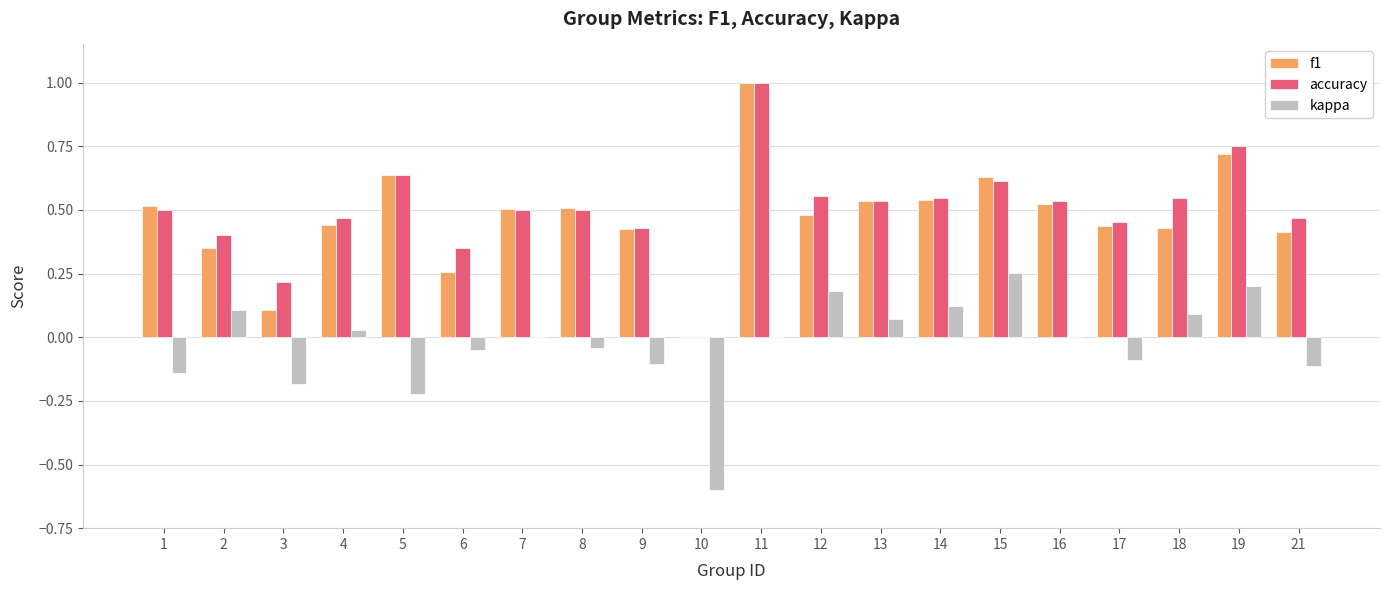

What is the maximum value shown in the chart?

1.0